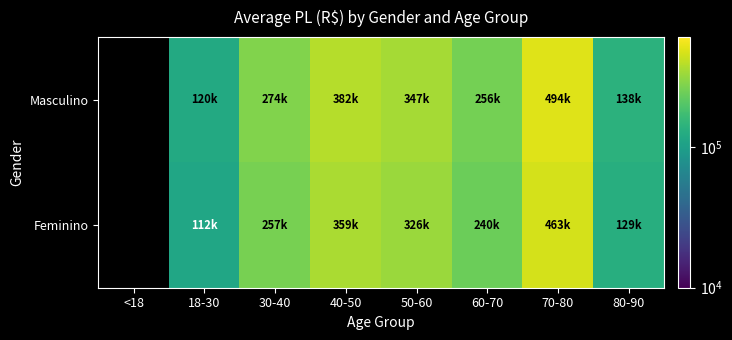

Which has a higher value, 18-30 or 30-40?

30-40